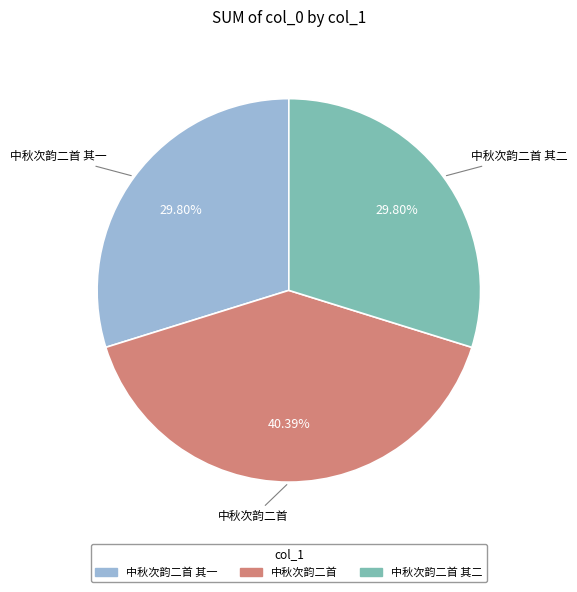

Is there any slice that represents more than half of the pie?

No